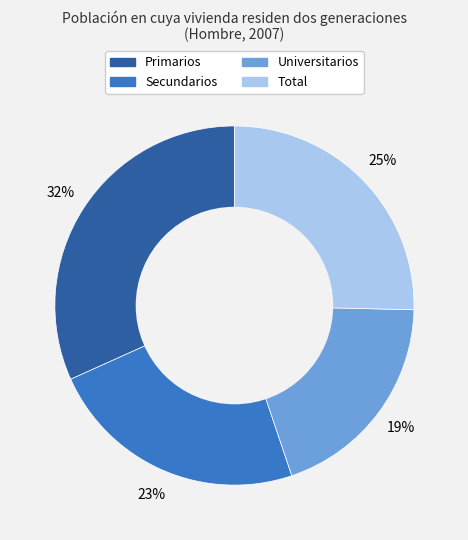

Is there a majority slice in this chart?

No